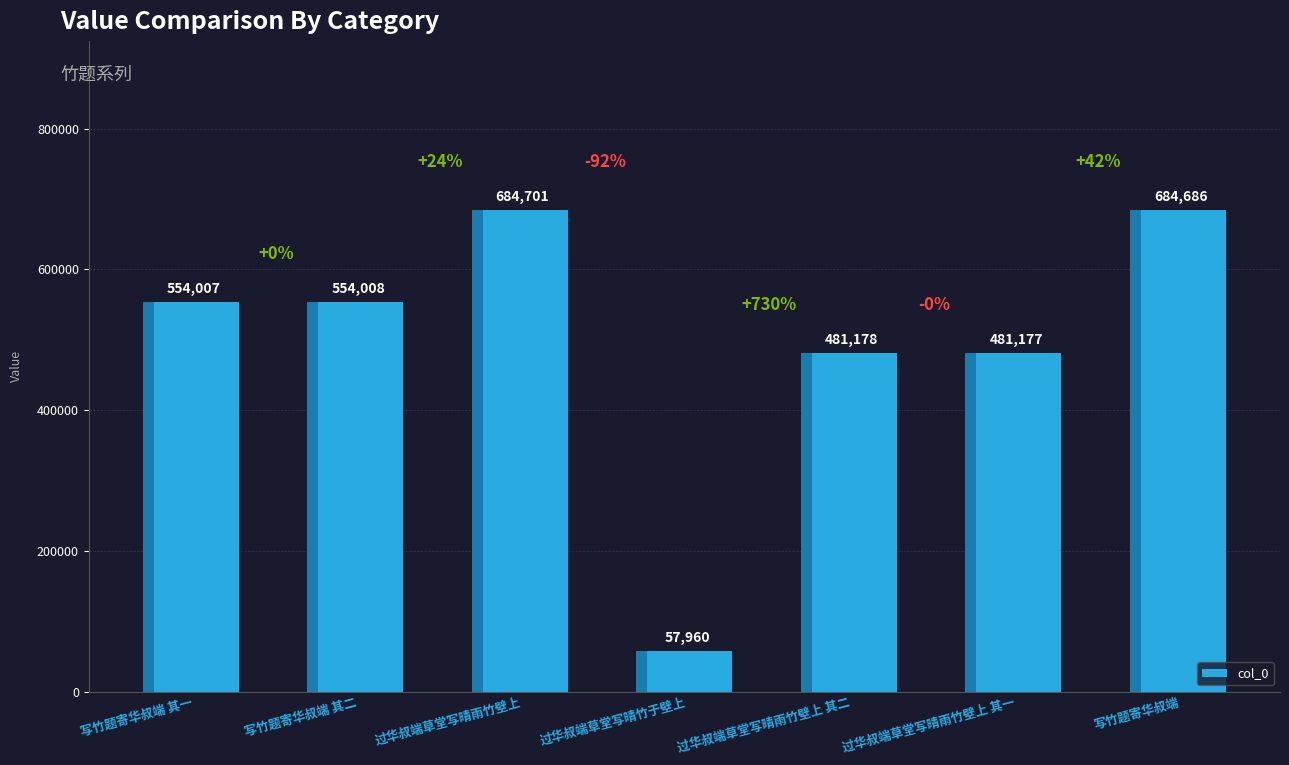

What is the difference between the maximum and minimum values?

626741